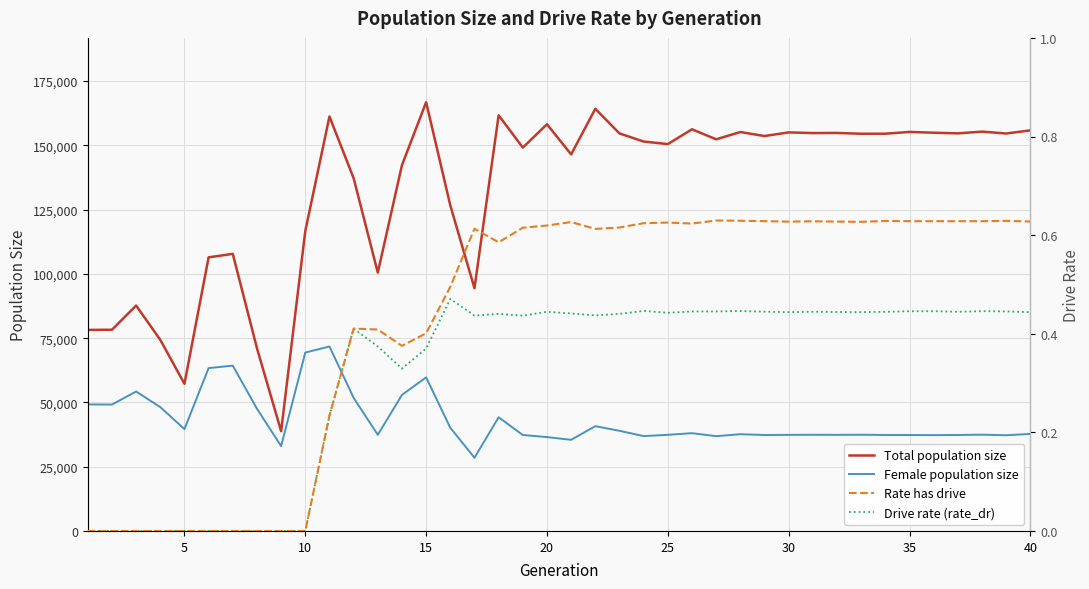

The value of Female population size at 30 is 37380. True or false?

True